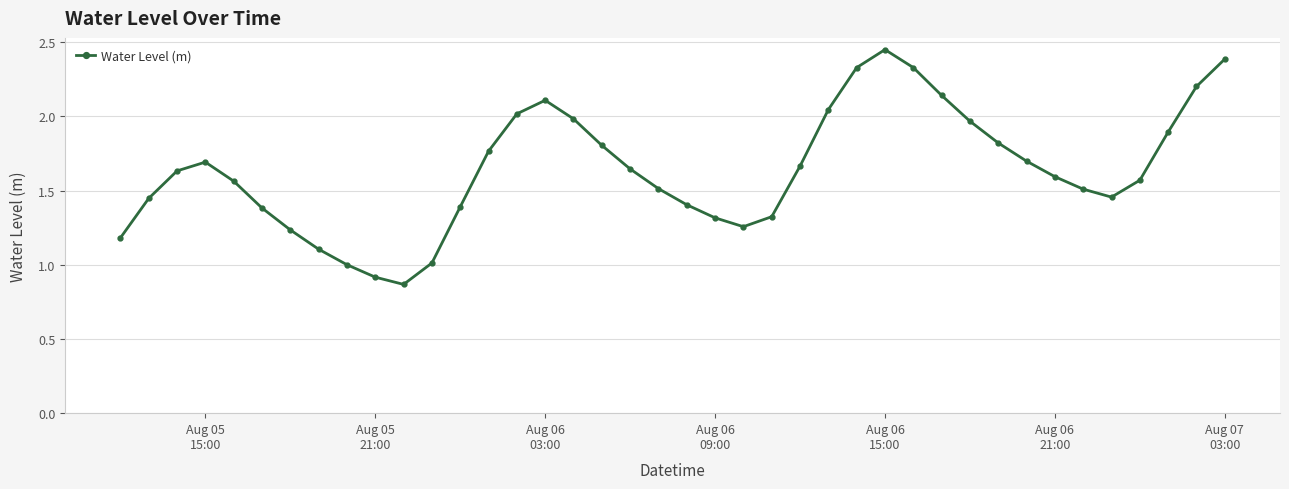

How many data points does each series have?

40